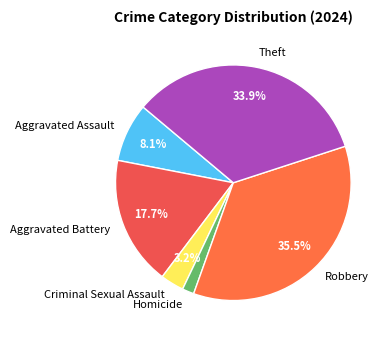

Does any single category account for the majority?

No